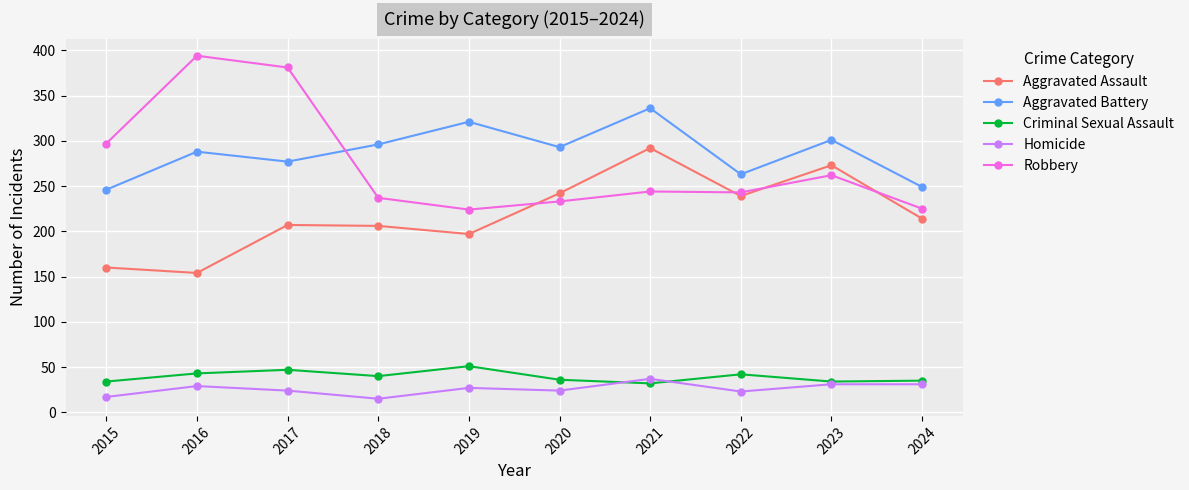

What is the minimum value shown in the chart?

15